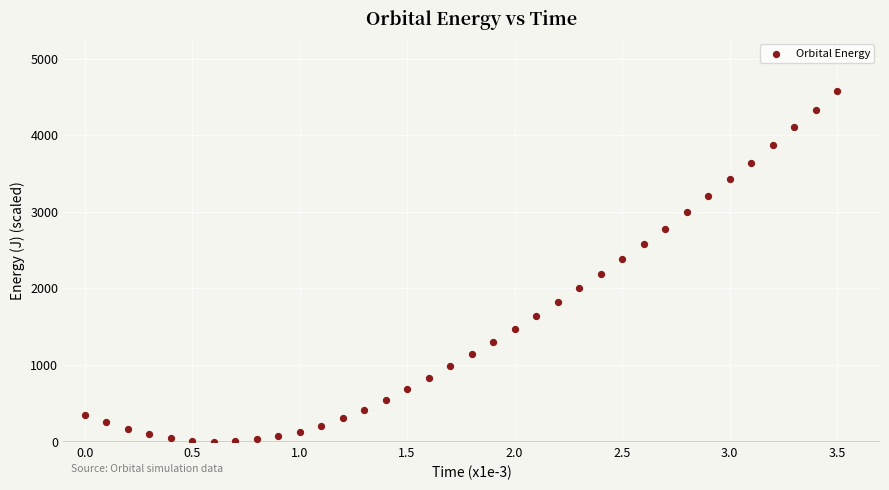

What is the range of X values (max minus min)?

3.5